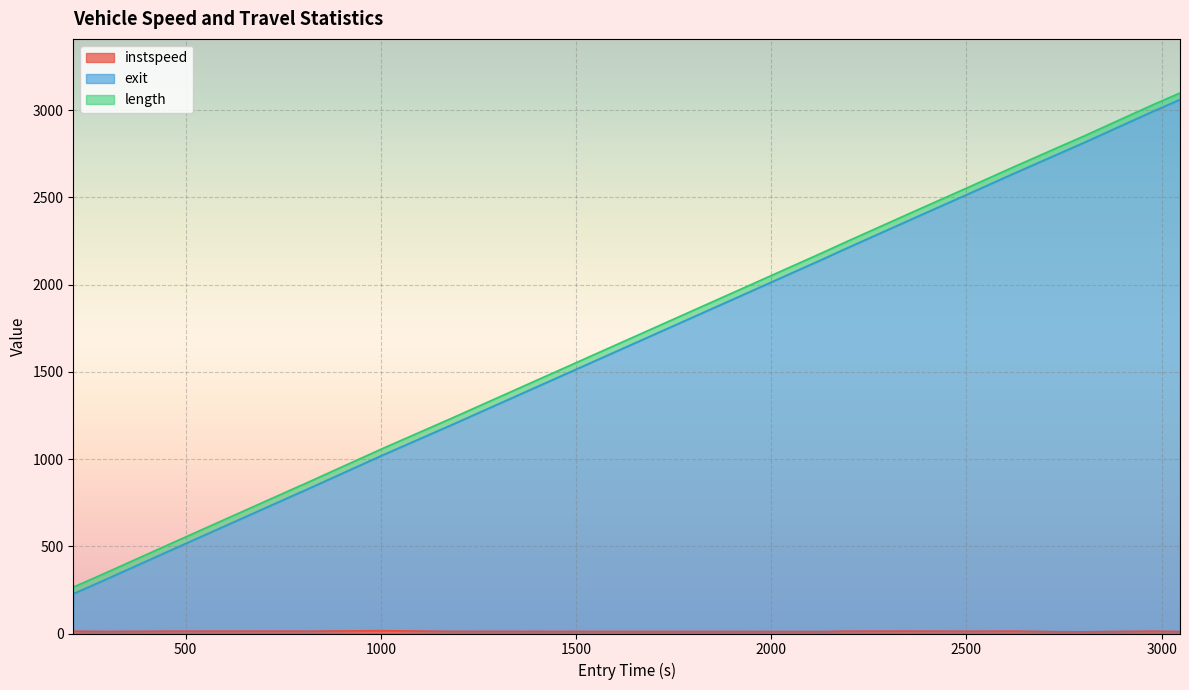

Which series has the widest spread of values?

exit